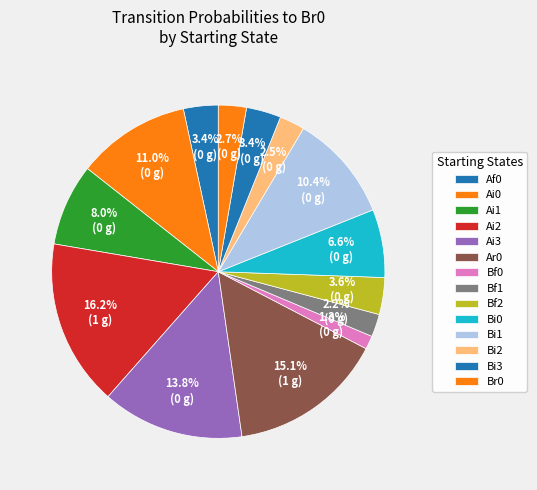

How many slices are in this pie chart?

14